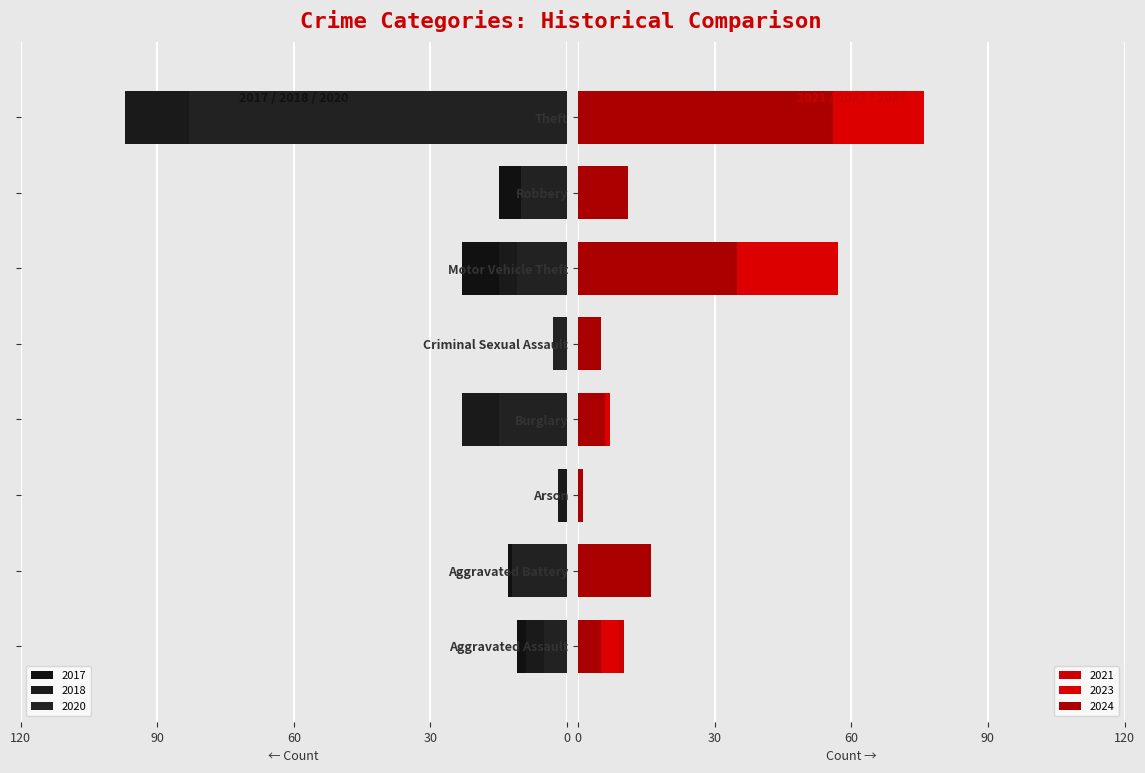

Which series has the largest total across all categories?

2017